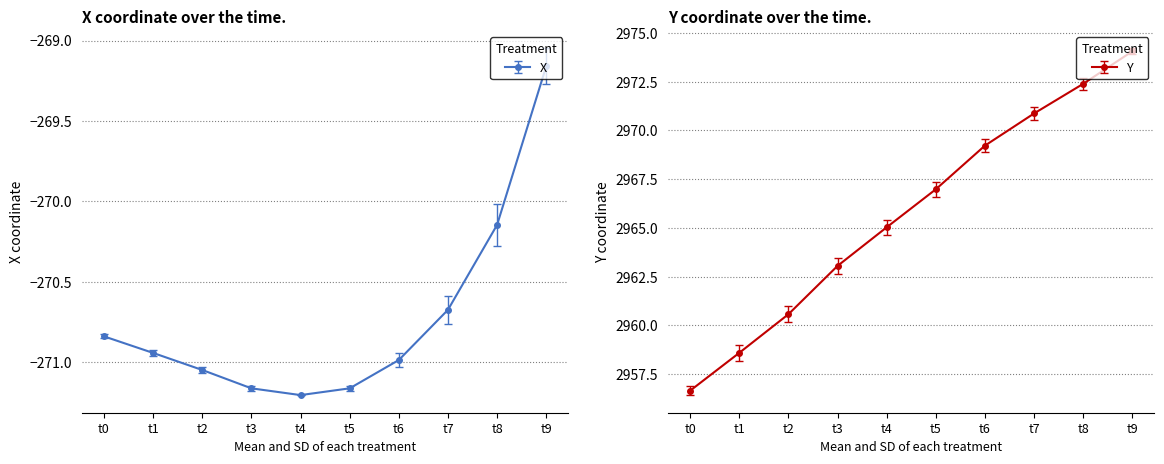

Where is the first local minimum for X?

t4